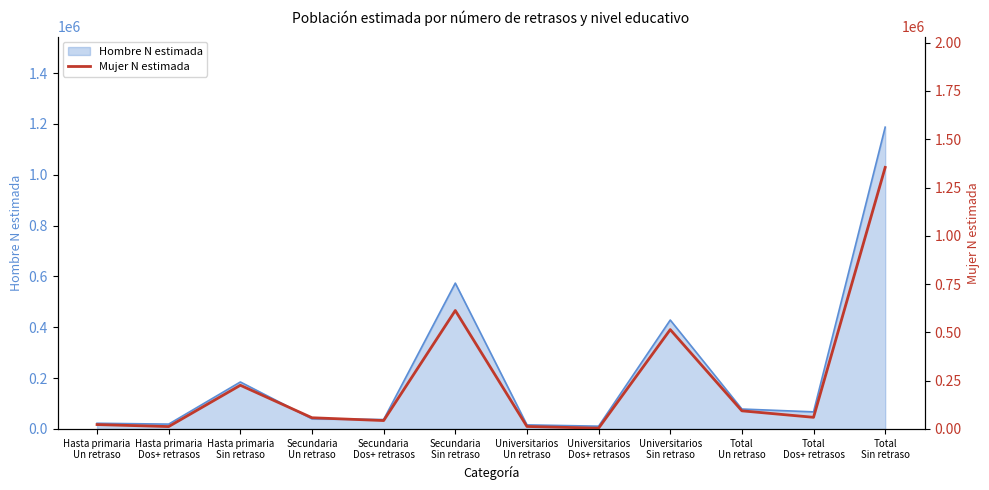

What value does the data have at Secundaria
Dos+ retrasos?

43634